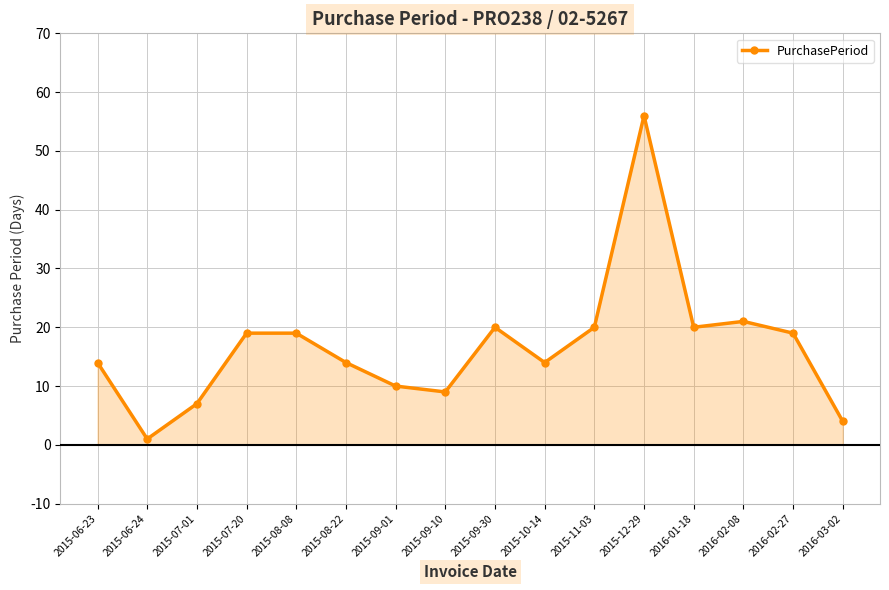

How many lines are shown in the chart?

1